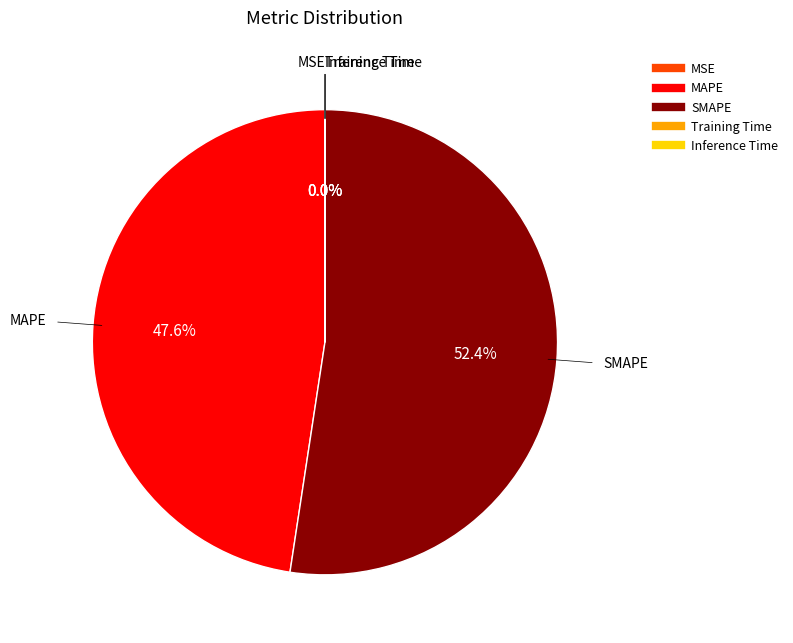

Does SMAPE represent more than half of the total?

Yes